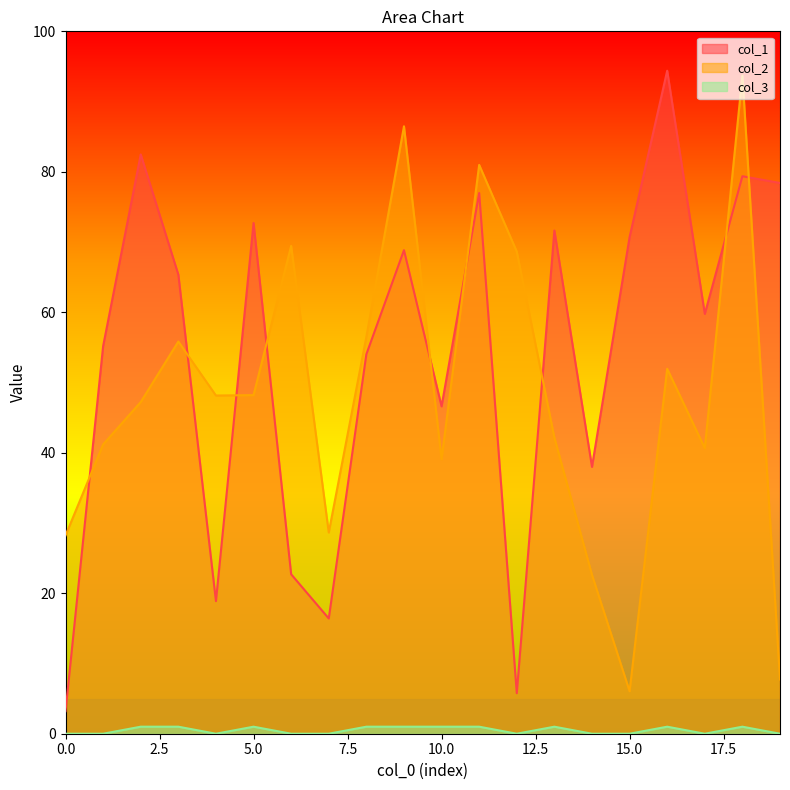

How many values in the col_2 series are below 48?

10